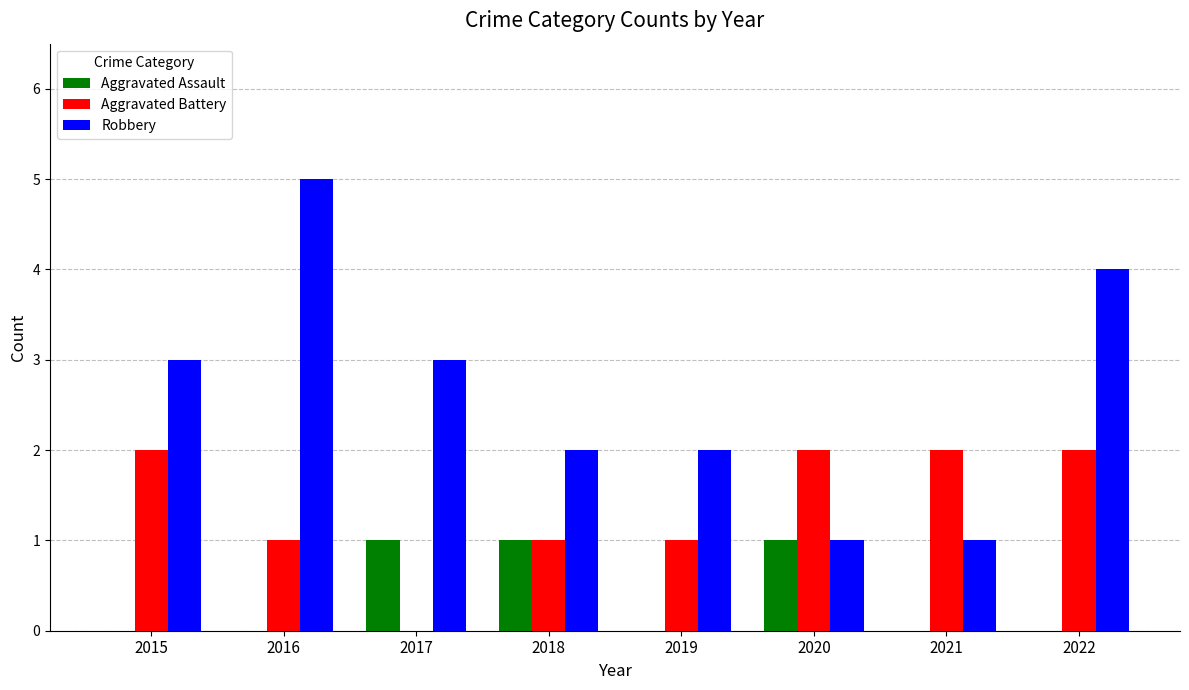

At which label does Robbery reach its peak?

2016